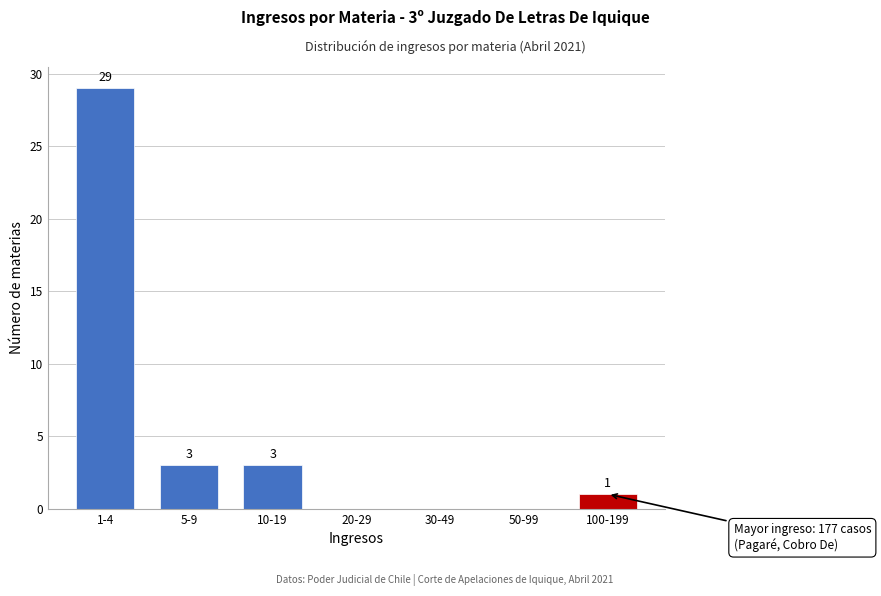

Reading left to right, transcribe all the data shown in this chart.

1-4=29	5-9=3	10-19=3	20-29=0	30-49=0	50-99=0	100-199=1